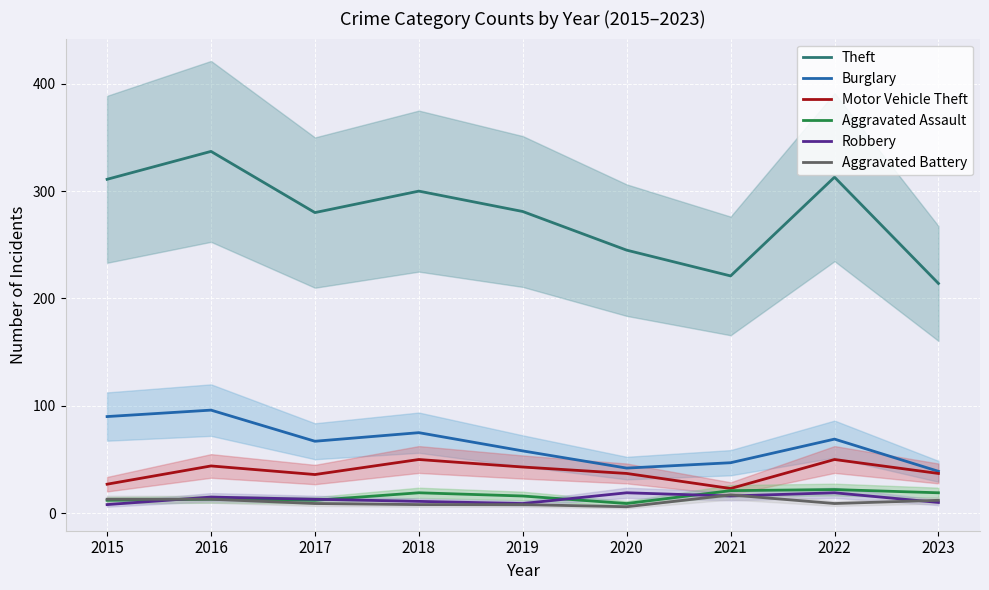

True or false: Aggravated Battery and Aggravated Assault cross at least once.

False